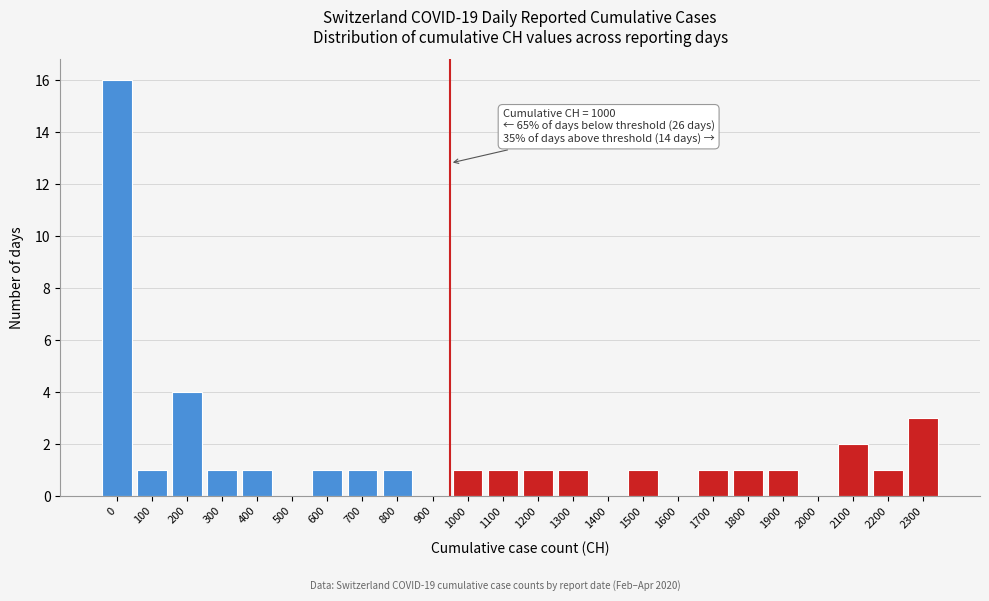

Reading left to right, transcribe all the data shown in this chart.

0=16	100=1	200=4	300=1	400=1	500=0	600=1	700=1	800=1	900=0	1000=1	1100=1	1200=1	1300=1	1400=0	1500=1	1600=0	1700=1	1800=1	1900=1	2000=0	2100=2	2200=1	2300=3